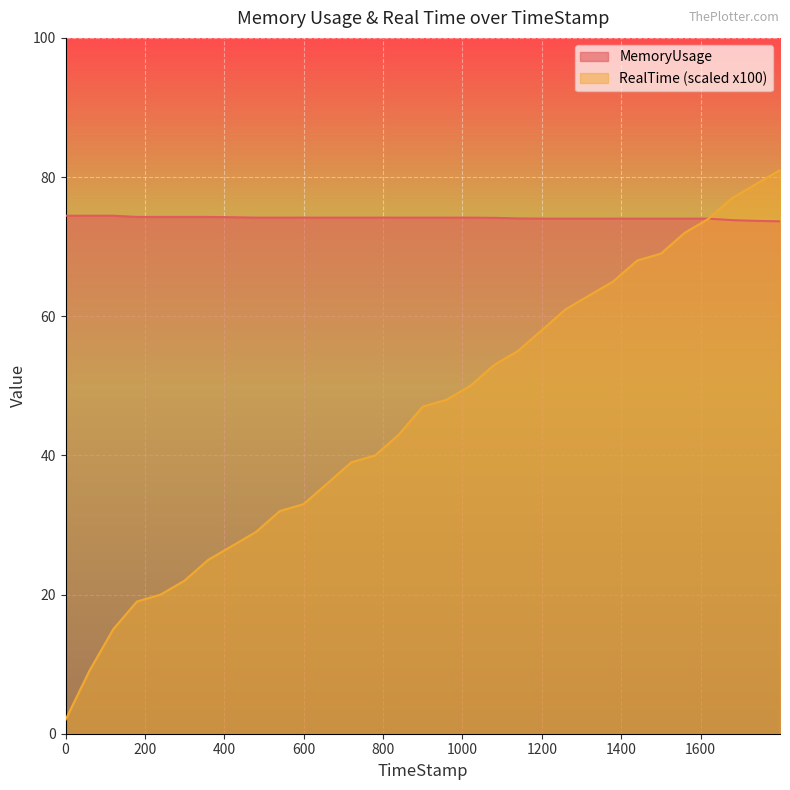

Which series has the largest range (max minus min)?

RealTime (scaled x100)